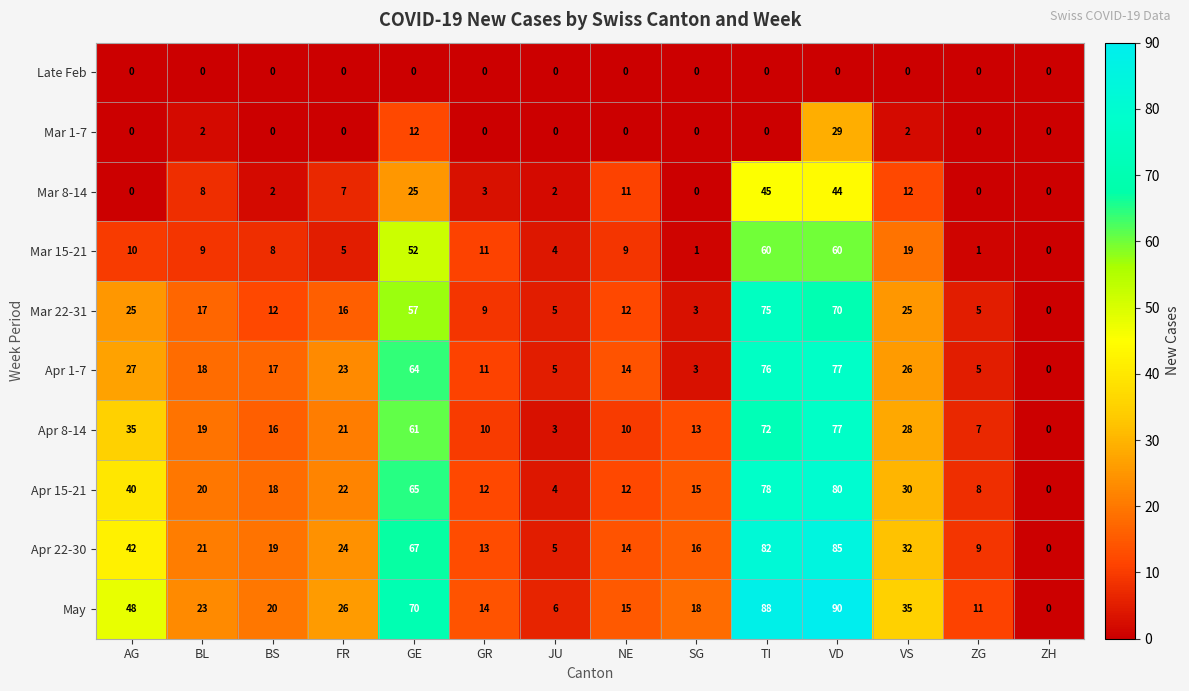

What is the sum of all May values?

464